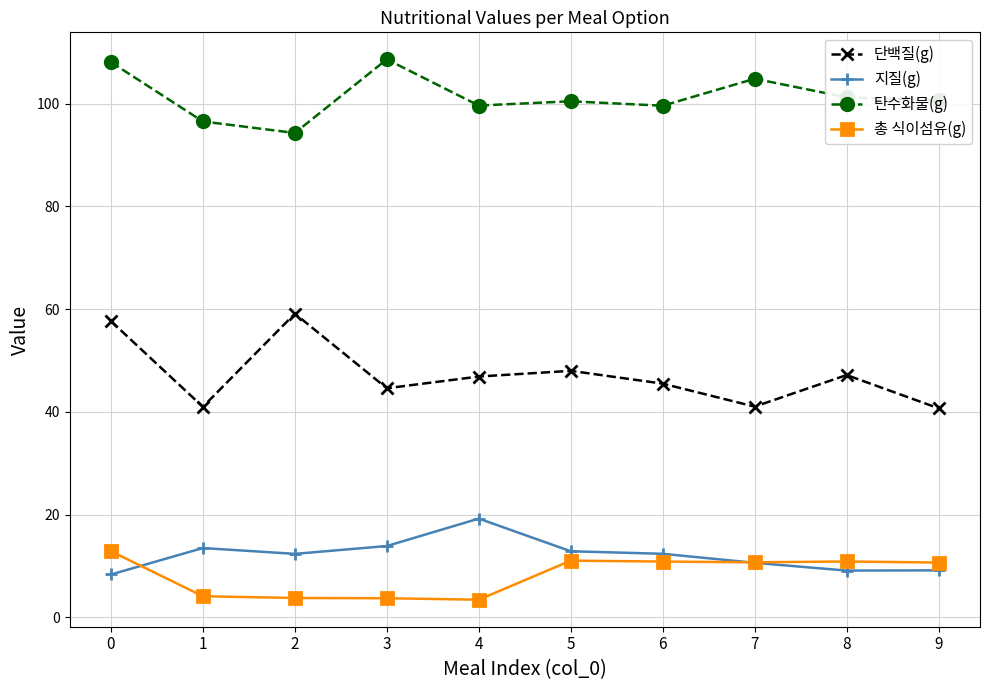

True or false: 탄수화물(g) has more than 0 points higher than both neighbors.

True